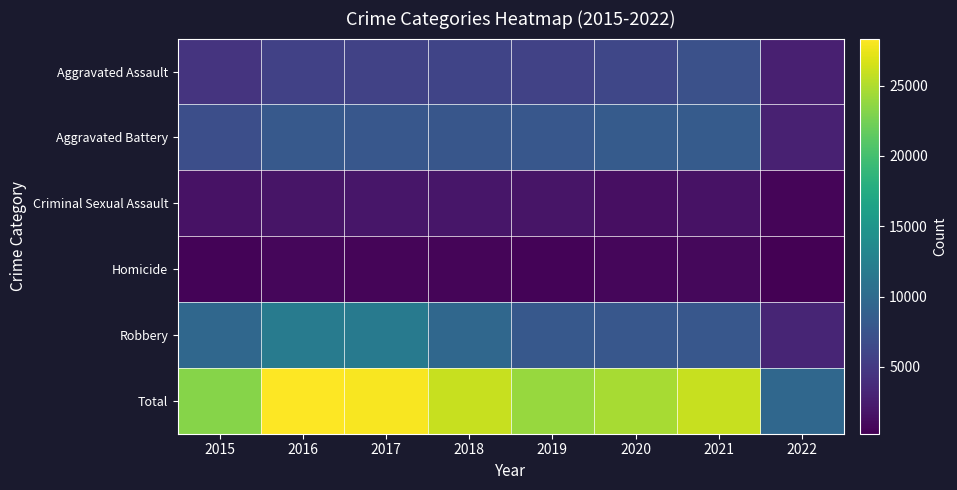

Reading left to right, transcribe all the data shown in this chart.

Aggravated Assault: 2015=4480	2016=5712	2017=5793	2018=6001	2019=5840	2020=6263	2021=7238	2022=2684
Aggravated Battery: 2015=7018	2016=8085	2017=7845	2018=7735	2019=7857	2020=8318	2021=8347	2022=2811
Criminal Sexual Assault: 2015=1653	2016=1805	2017=1925	2018=1963	2019=1852	2020=1429	2021=1665	2022=688
Homicide: 2015=496	2016=786	2017=672	2018=589	2019=498	2020=785	2021=801	2022=249
Robbery: 2015=9638	2016=11960	2017=11880	2018=9679	2019=7994	2020=7855	2021=7921	2022=3190
Total: 2015=23285	2016=28348	2017=28115	2018=25967	2019=24041	2020=24650	2021=25972	2022=9622